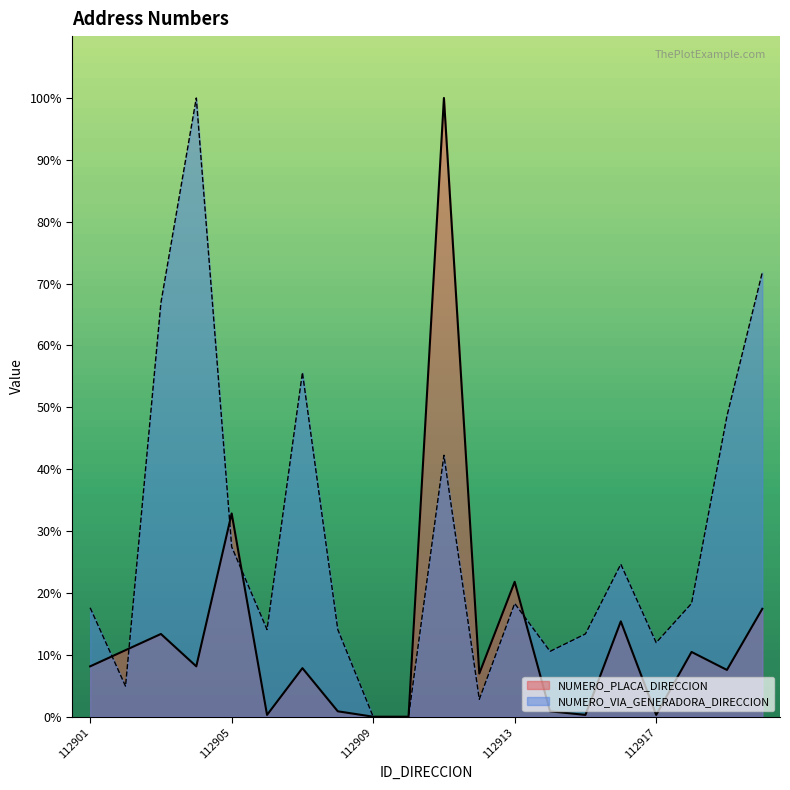

How many interior local valleys does the NUMERO_VIA_GENERADORA_DIRECCION series have?

5